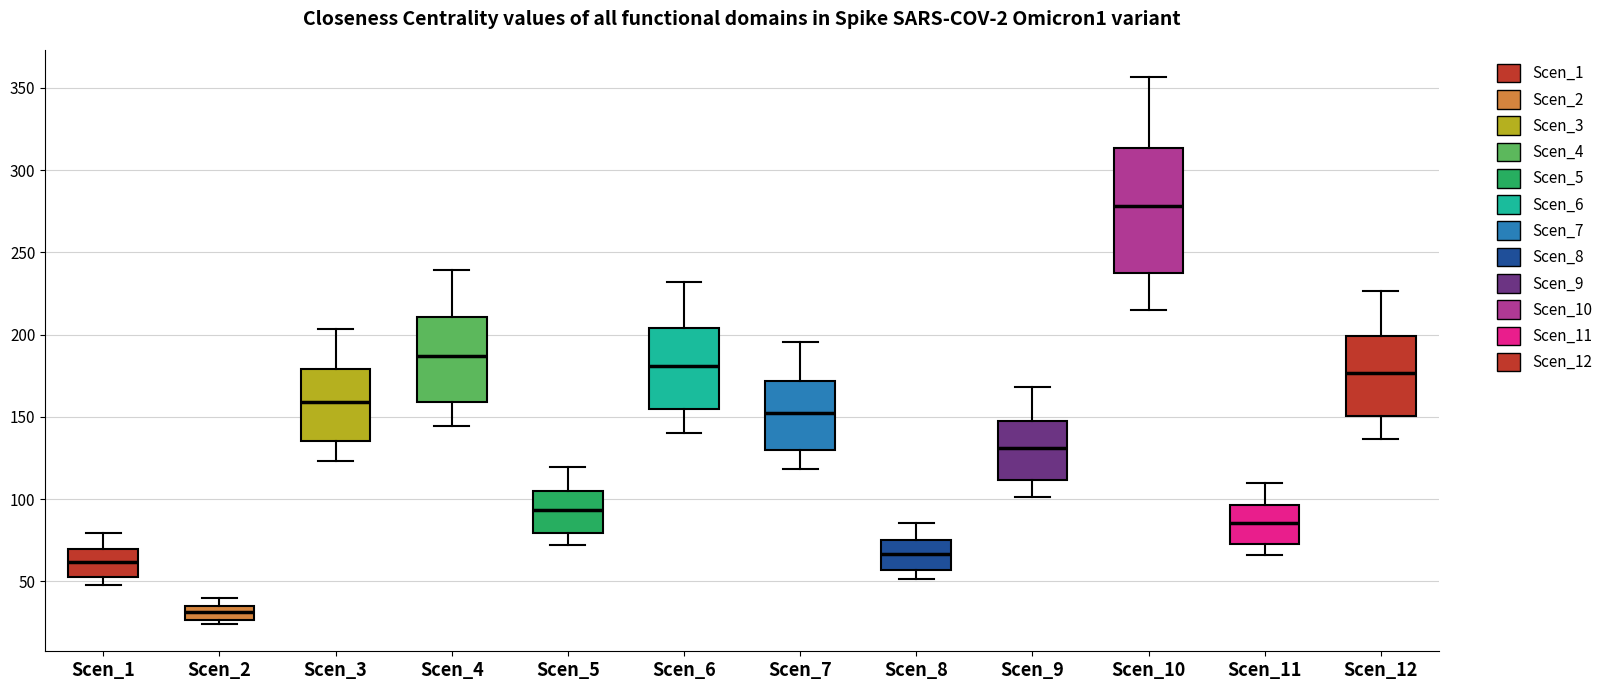

Reading left to right, transcribe this box plot: for each box, give where its median line is, the range the box spans, and where its two whiskers end, as read against the y-axis. The values are not printed on the chart, so give them approximately, as read against the axis.

Scen_1: median 60, box 55 to 70, whiskers 50 to 80
Scen_2: median 30, box 25 to 35, whiskers 25 (just below the box's lower edge) to 40
Scen_3: median 160, box 135 to 180, whiskers 125 to 205
Scen_4: median 185, box 160 to 210, whiskers 145 to 240
Scen_5: median 95, box 80 to 105, whiskers 70 to 120
Scen_6: median 180, box 155 to 205, whiskers 140 to 230
Scen_7: median 155, box 130 to 170, whiskers 120 to 195
Scen_8: median 65, box 55 to 75, whiskers 50 to 85
Scen_9: median 130, box 110 to 150, whiskers 100 to 170
Scen_10: median 280, box 235 to 315, whiskers 215 to 355
Scen_11: median 85, box 75 to 95, whiskers 65 to 110
Scen_12: median 175, box 150 to 200, whiskers 135 to 225